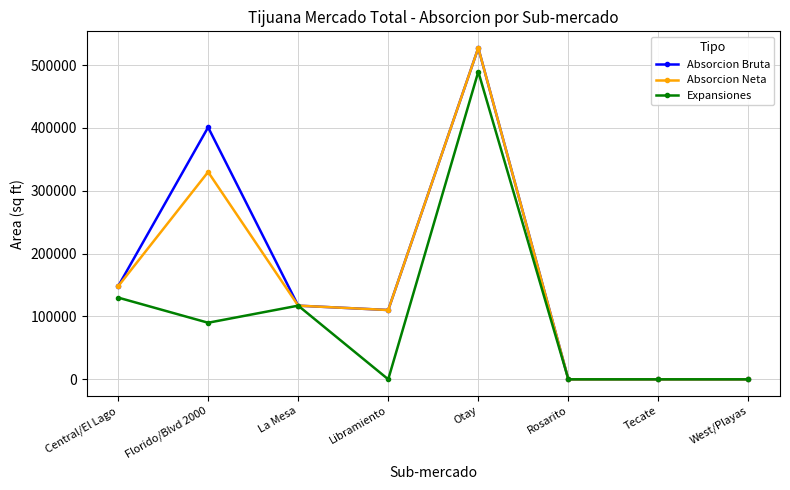

What position from the left is Rosarito?

6